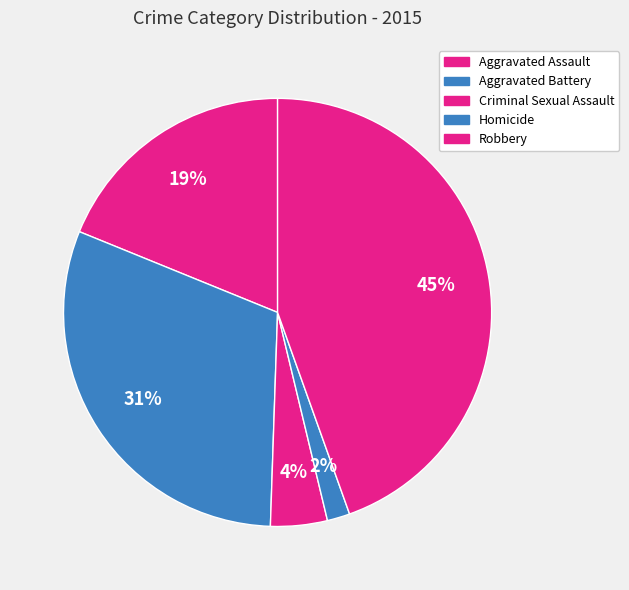

What is the smallest slice in the pie chart?

Homicide